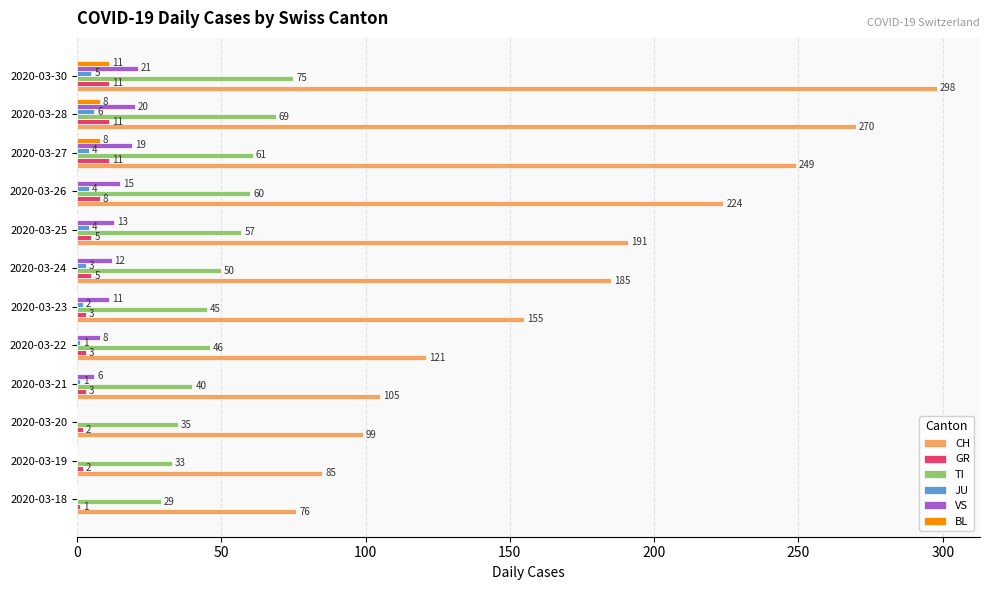

True or false: JU has a value of 3 at 2020-03-24.

True